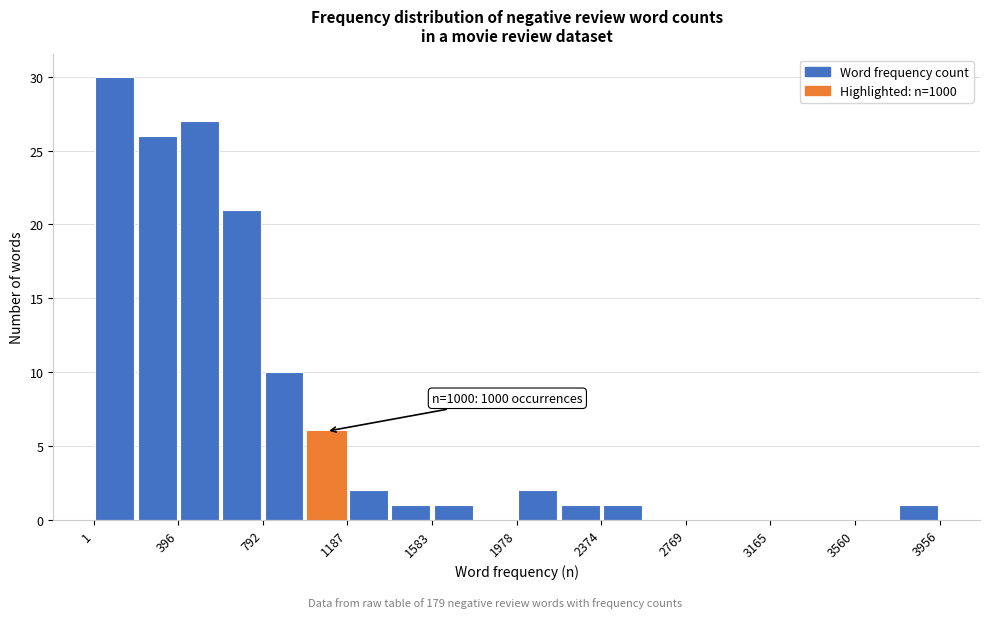

Read against the x-axis, roughly where is the centre of the tallest bar?

100